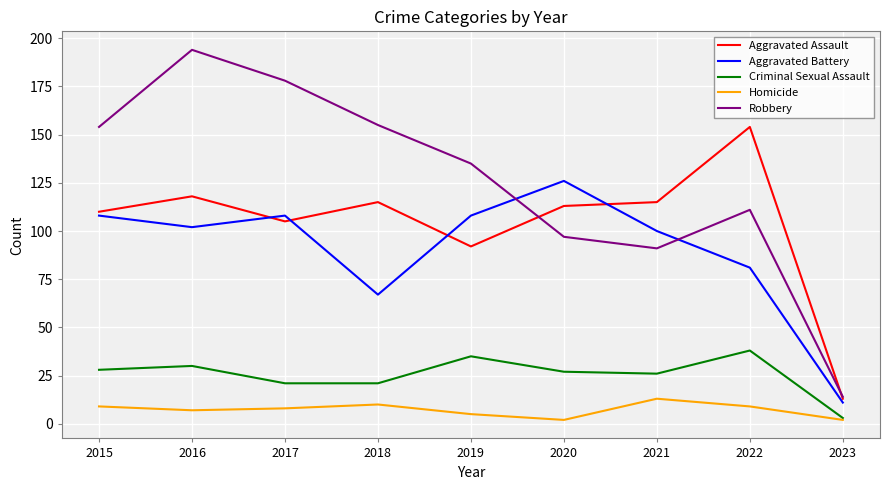

True or false: Robbery and Homicide intersect in this chart.

False